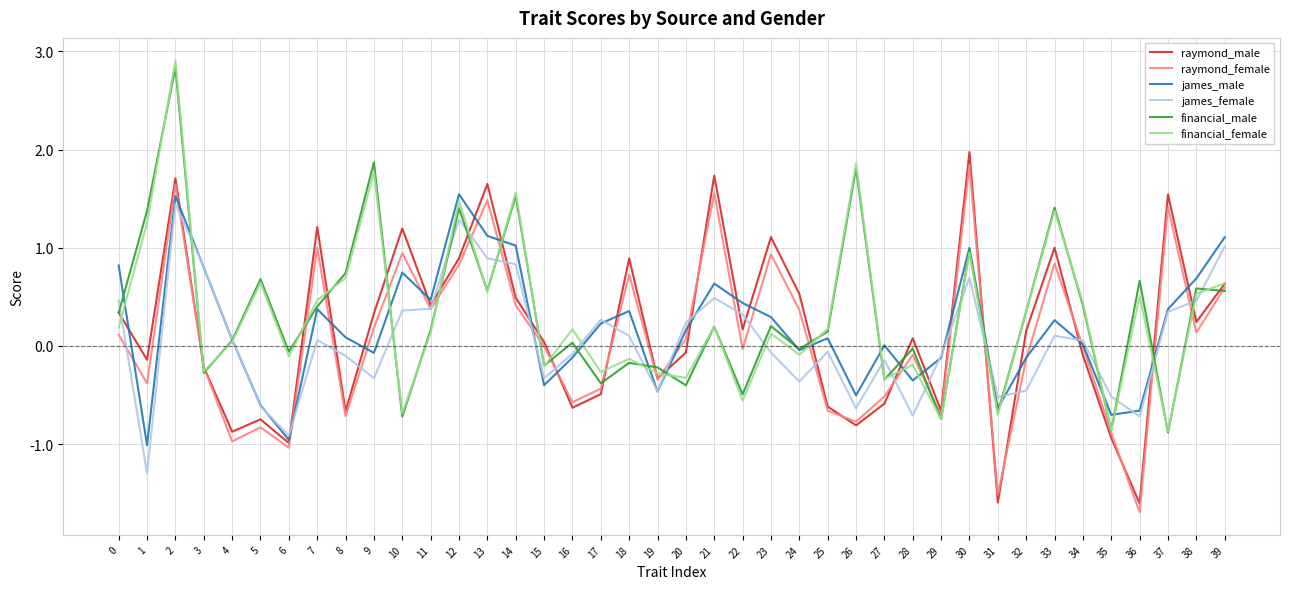

Is it true that raymond_male equals -0.1 at 19?

False